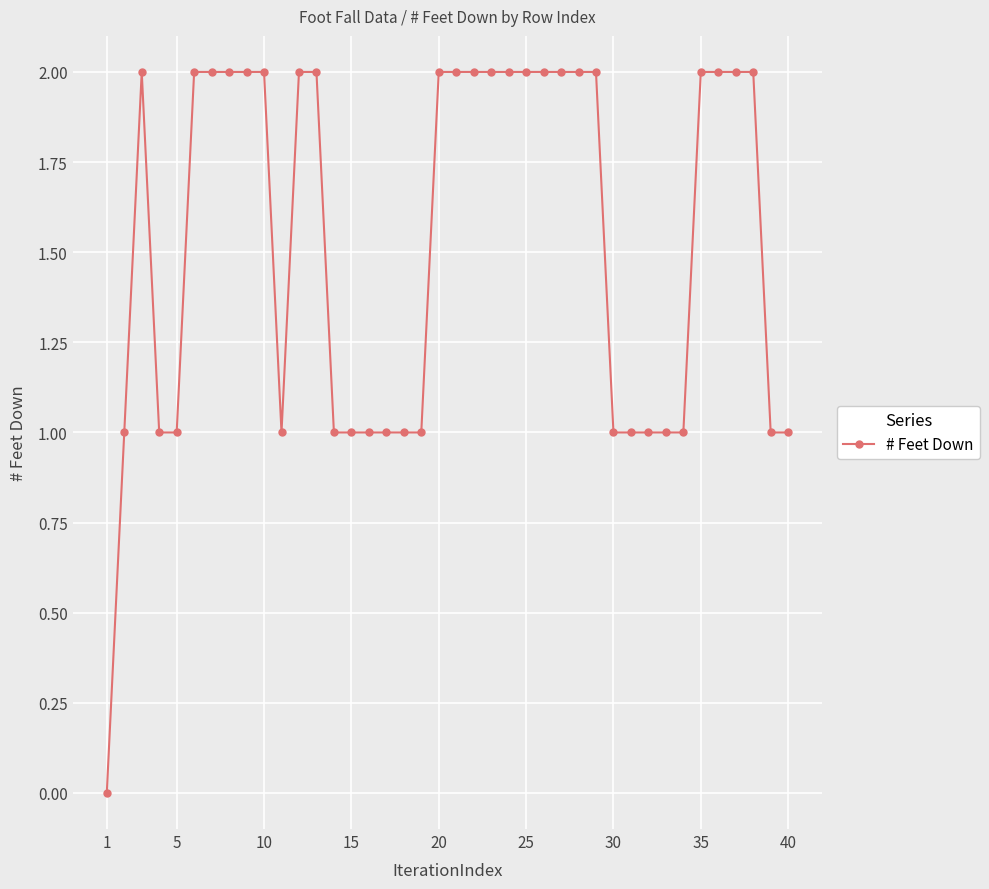

What is the difference between the maximum and minimum values?

2